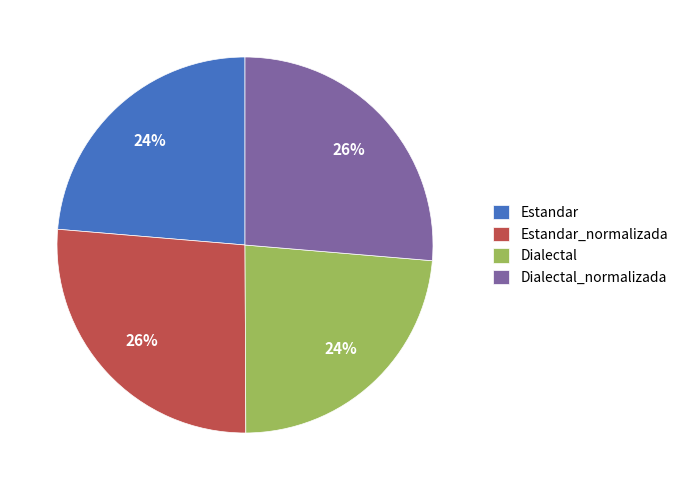

What is the ratio of the value at Dialectal to the value at Dialectal_normalizada?

0.9